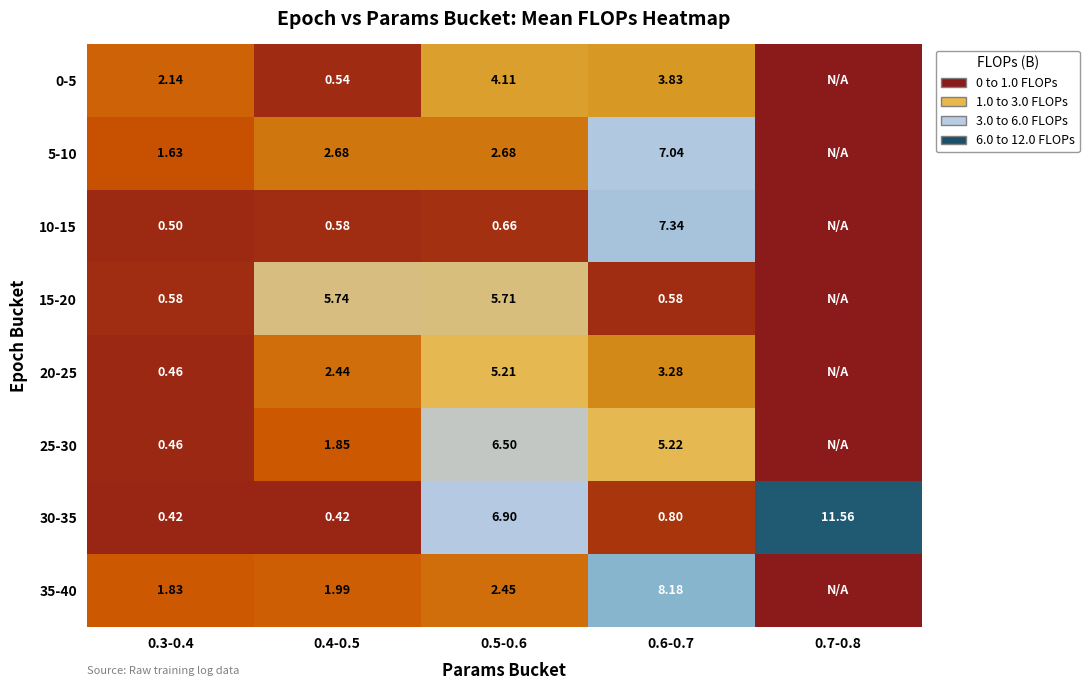

At which category is the sum across all series the highest?

0.6-0.7